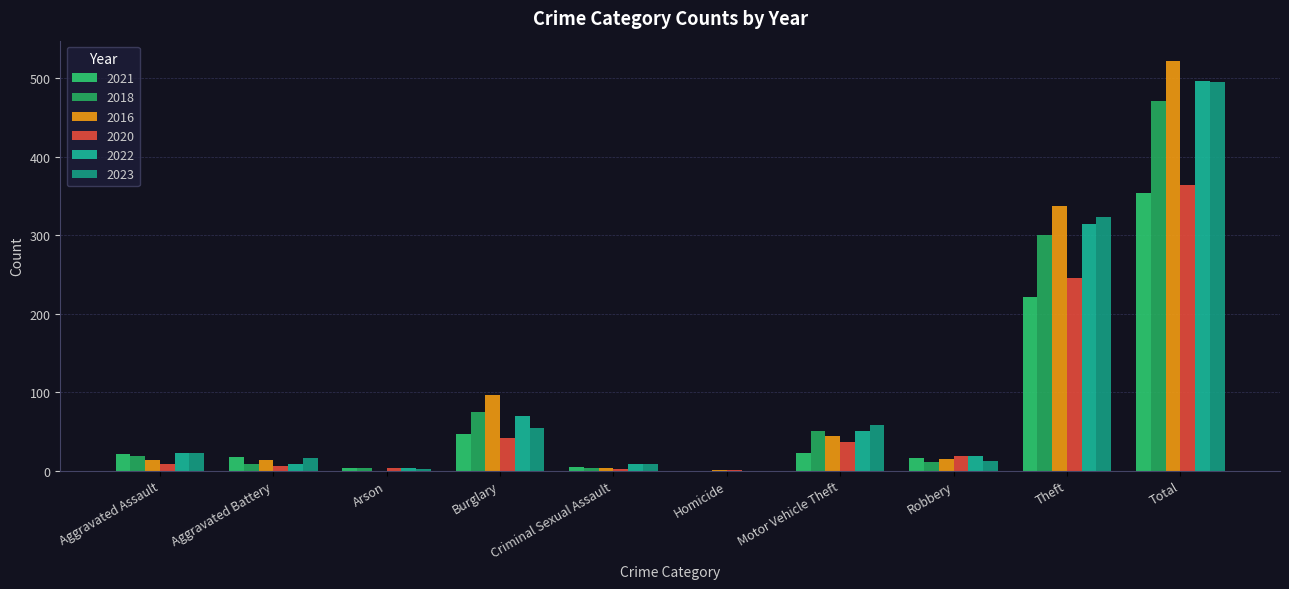

How many categories are shown in the chart?

10